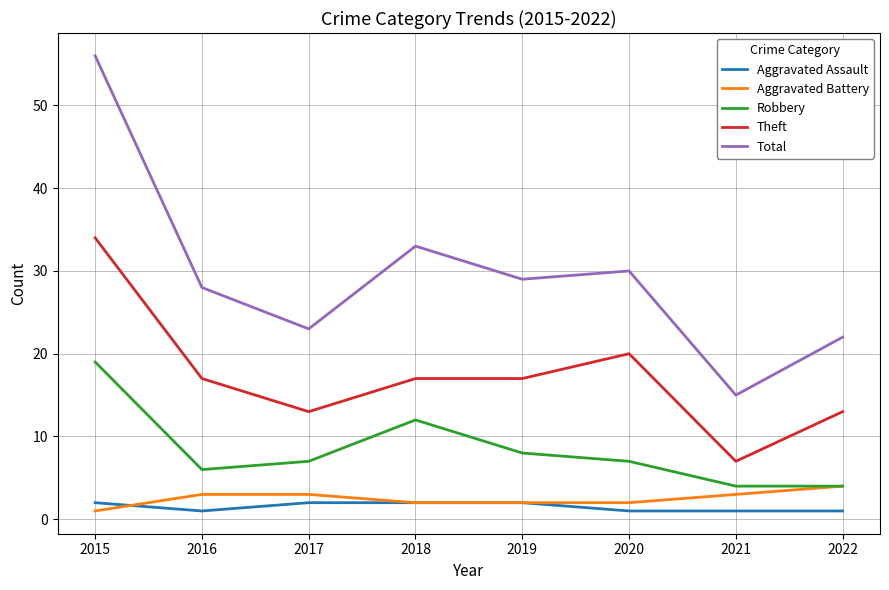

What is the lowest value of the Theft series?

7